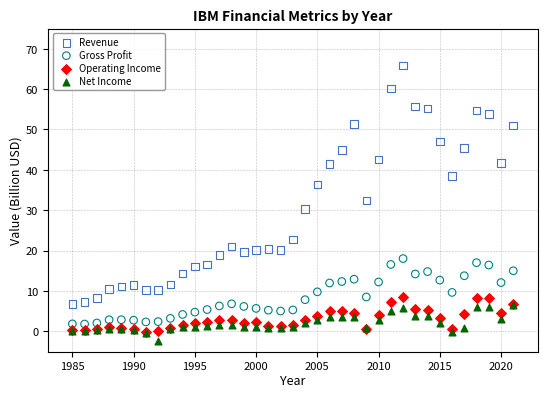

What are all the series names shown in the legend?

Revenue, Gross Profit, Operating Income, Net Income